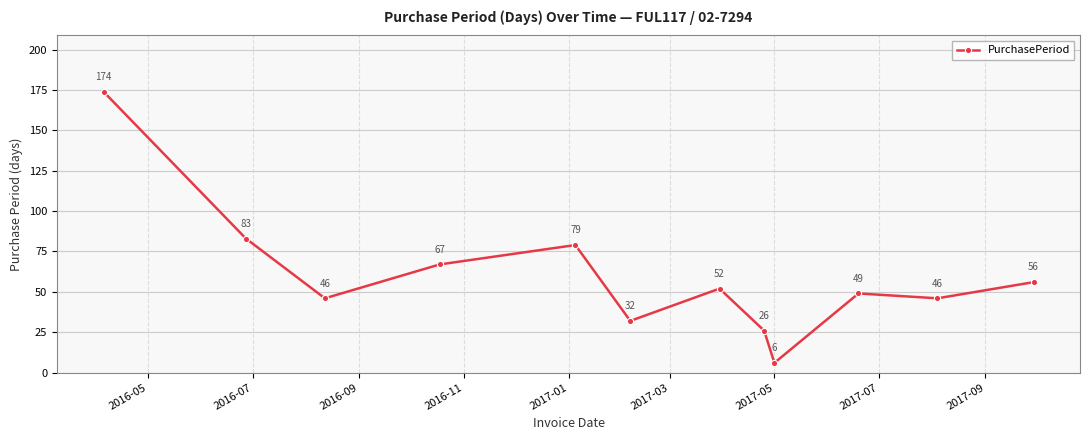

How many values are below 52?

6